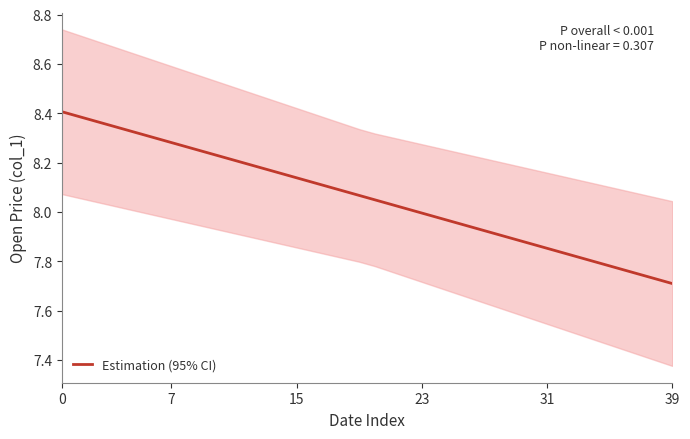

The Estimation (95% CI) series shows 13.7 at 7. True or false?

False